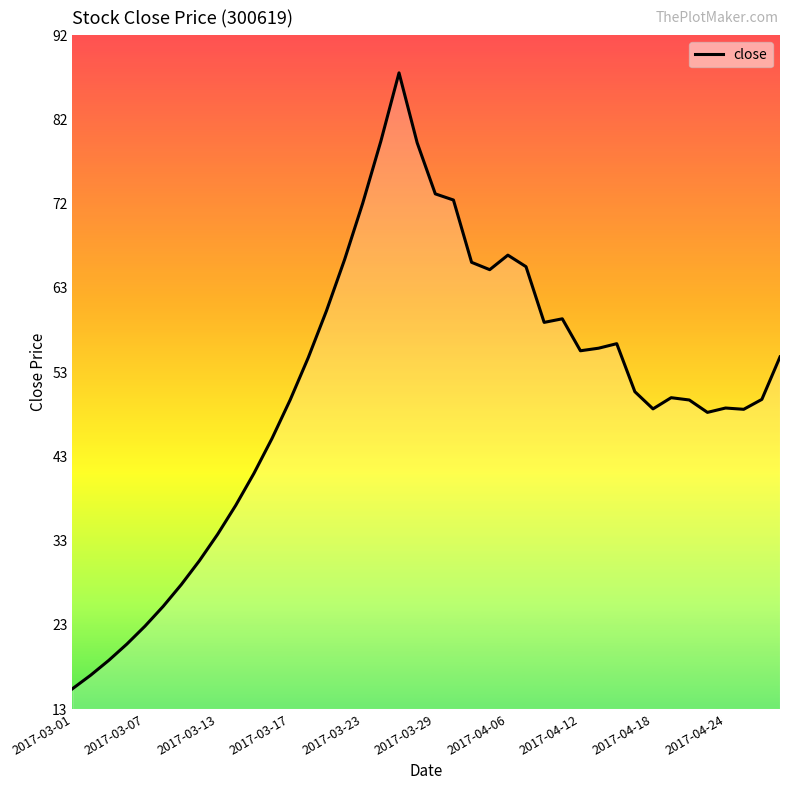

What is the smallest value displayed?

15.8